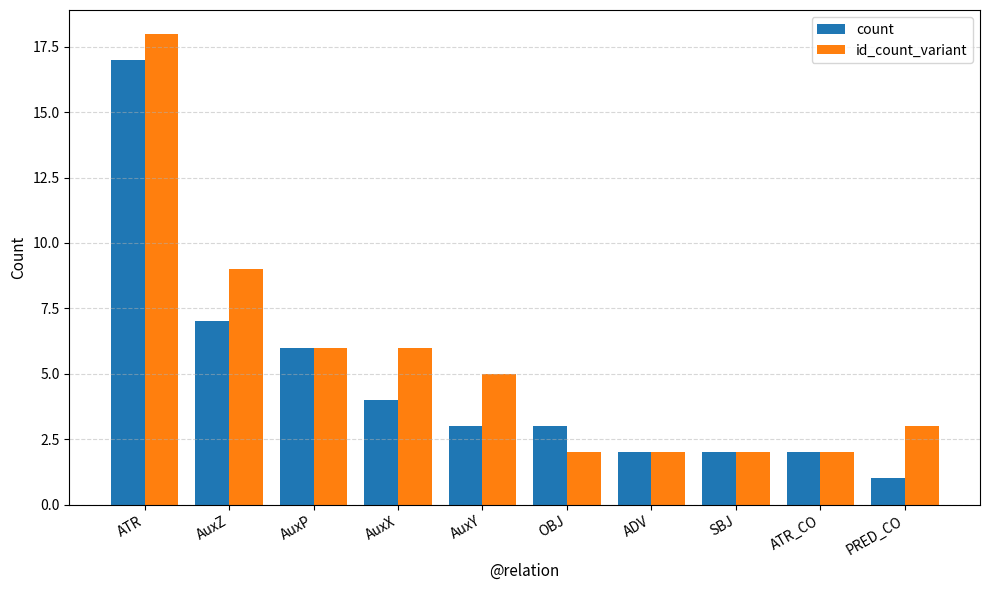

What is the label of the 6th bar from the left?

OBJ